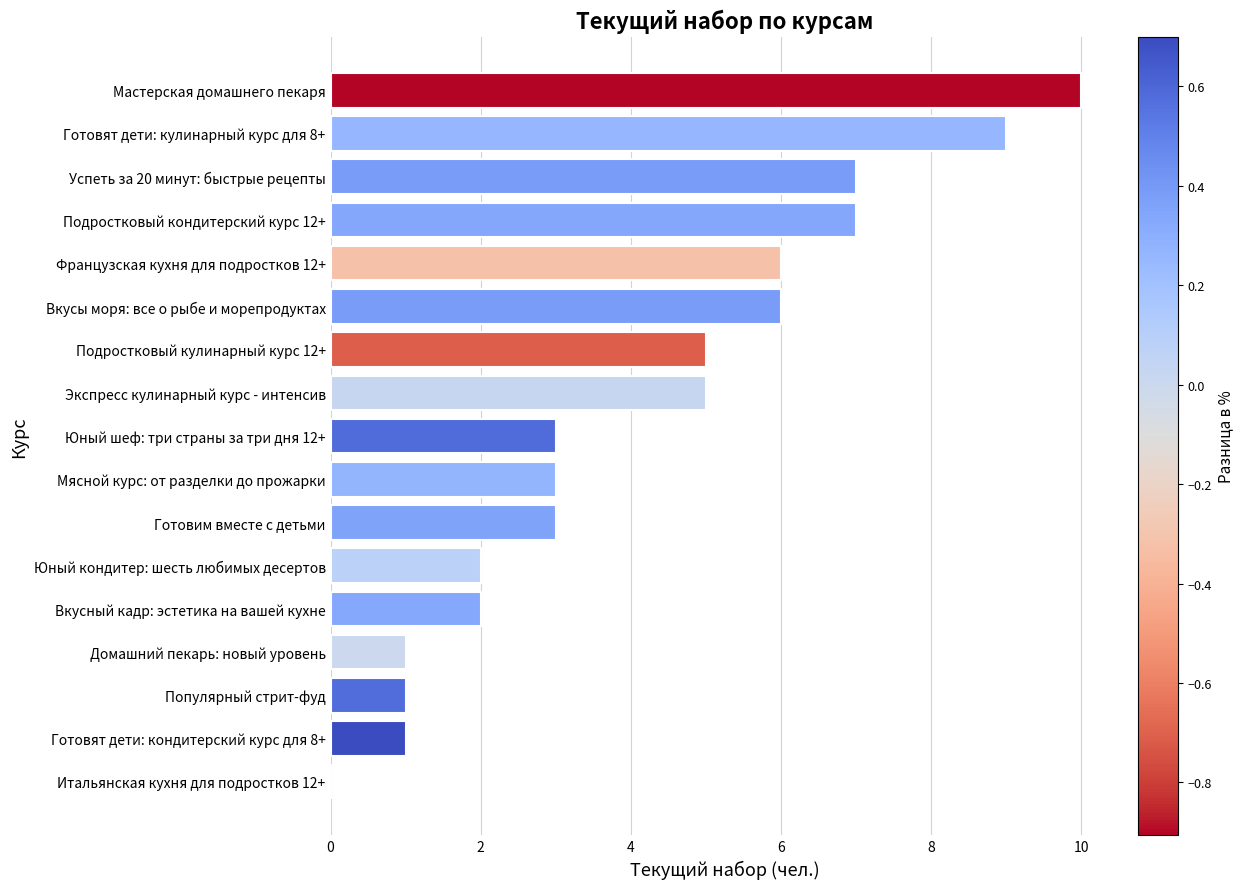

Reading top to bottom, transcribe all the data shown in this chart.

Мастерская домашнего пекаря=10	Готовят дети: кулинарный курс для 8+=9	Успеть за 20 минут: быстрые рецепты=7	Подростковый кондитерский курс 12+=7	Французская кухня для подростков 12+=6	Вкусы моря: все о рыбе и морепродуктах=6	Подростковый кулинарный курс 12+=5	Экспресс кулинарный курс - интенсив=5	Юный шеф: три страны за три дня 12+=3	Мясной курс: от разделки до прожарки=3	Готовим вместе с детьми=3	Юный кондитер: шесть любимых десертов=2	Вкусный кадр: эстетика на вашей кухне=2	Домашний пекарь: новый уровень=1	Популярный стрит-фуд=1	Готовят дети: кондитерский курс для 8+=1	Итальянская кухня для подростков 12+=0